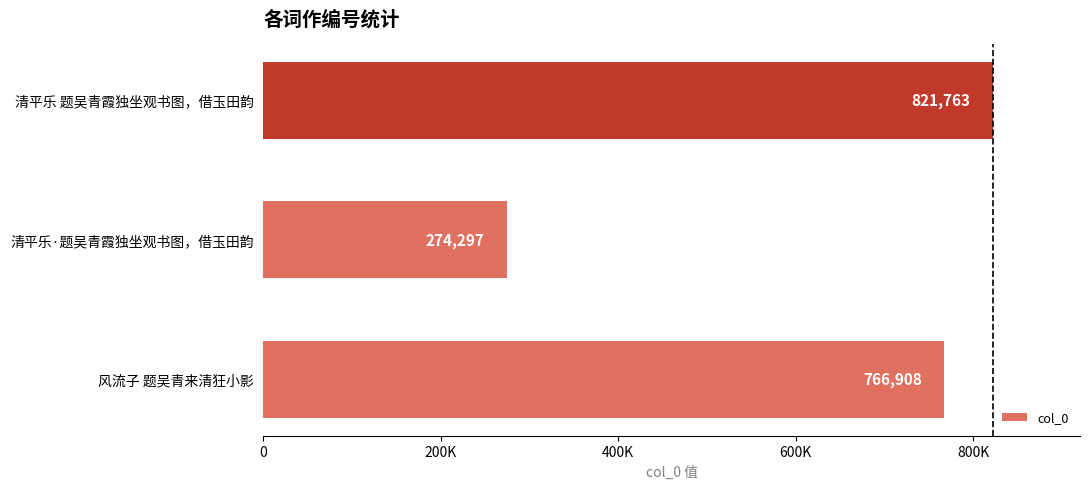

List the labels in order of value, smallest first.

清平乐·题吴青霞独坐观书图，借玉田韵, 风流子 题吴青来清狂小影, 清平乐 题吴青霞独坐观书图，借玉田韵